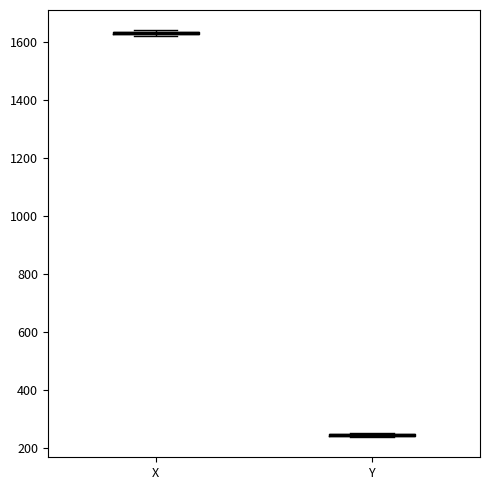

Where is the lower edge of the box for X on the y-axis? The values are not printed on the chart, so give them approximately, as read against the axis.

1620